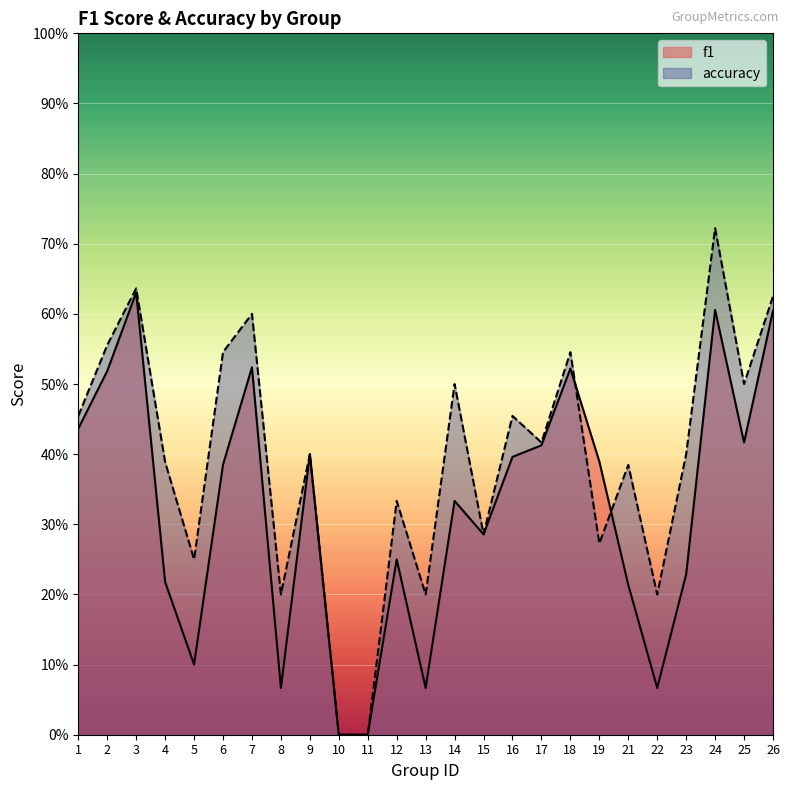

Reading left to right, transcribe all the data shown in this chart.

f1: 1=0.4	2=0.5	3=0.6	4=0.2	5=0.1	6=0.4	7=0.5	8=0.1	9=0.4	10=0.0	11=0.0	12=0.2	13=0.1	14=0.3	15=0.3	16=0.4	17=0.4	18=0.5	19=0.4	21=0.2	22=0.1	23=0.2	24=0.6	25=0.4	26=0.6
accuracy: 1=0.5	2=0.6	3=0.6	4=0.4	5=0.2	6=0.5	7=0.6	8=0.2	9=0.4	10=0.0	11=0.0	12=0.3	13=0.2	14=0.5	15=0.3	16=0.5	17=0.4	18=0.5	19=0.3	21=0.4	22=0.2	23=0.4	24=0.7	25=0.5	26=0.6